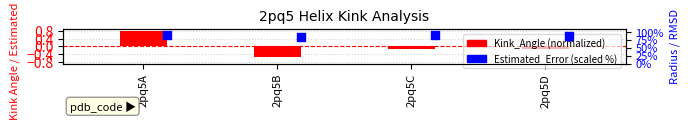

Which series has the largest total across all categories?

Estimated_Error (scaled)